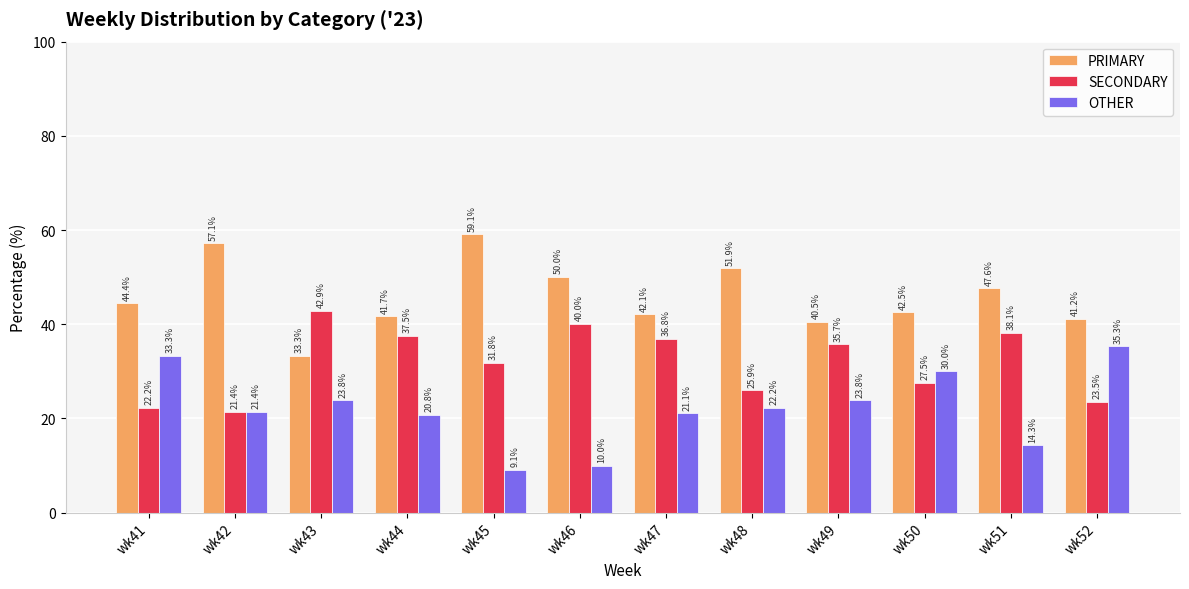

Rank the series at wk43 from highest to lowest value.

SECONDARY, PRIMARY, OTHER